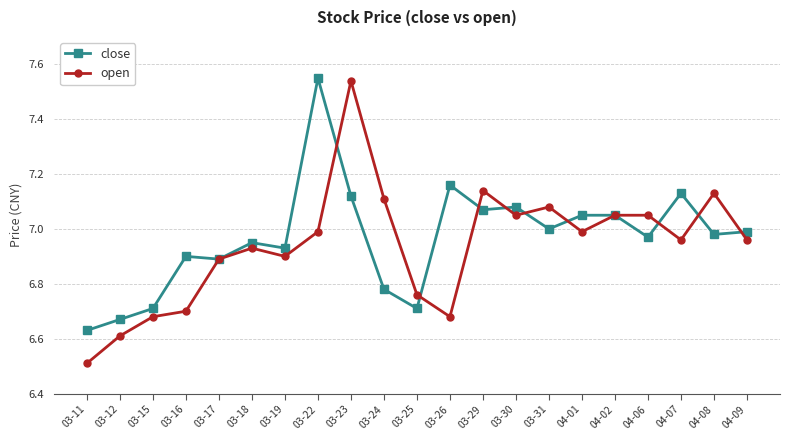

How many lines are shown in the chart?

2